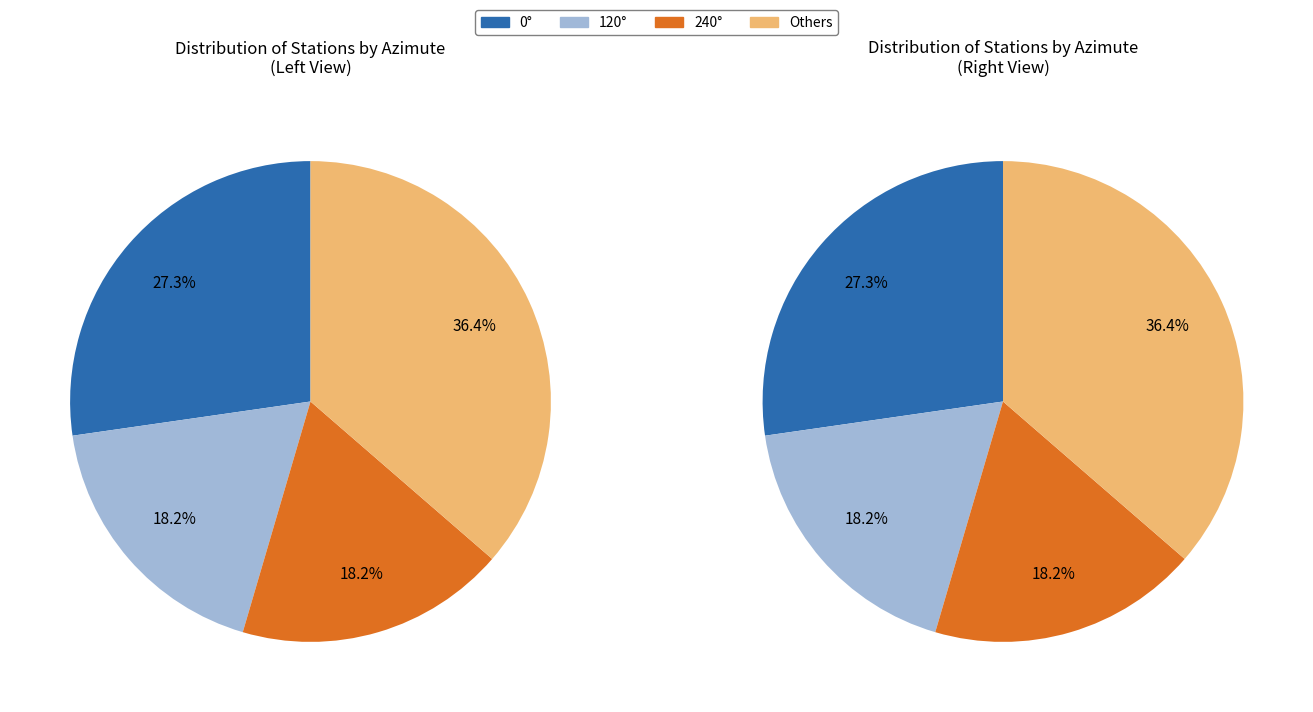

To the nearest percent, what is the difference between the largest and smallest slice percentages?

18%